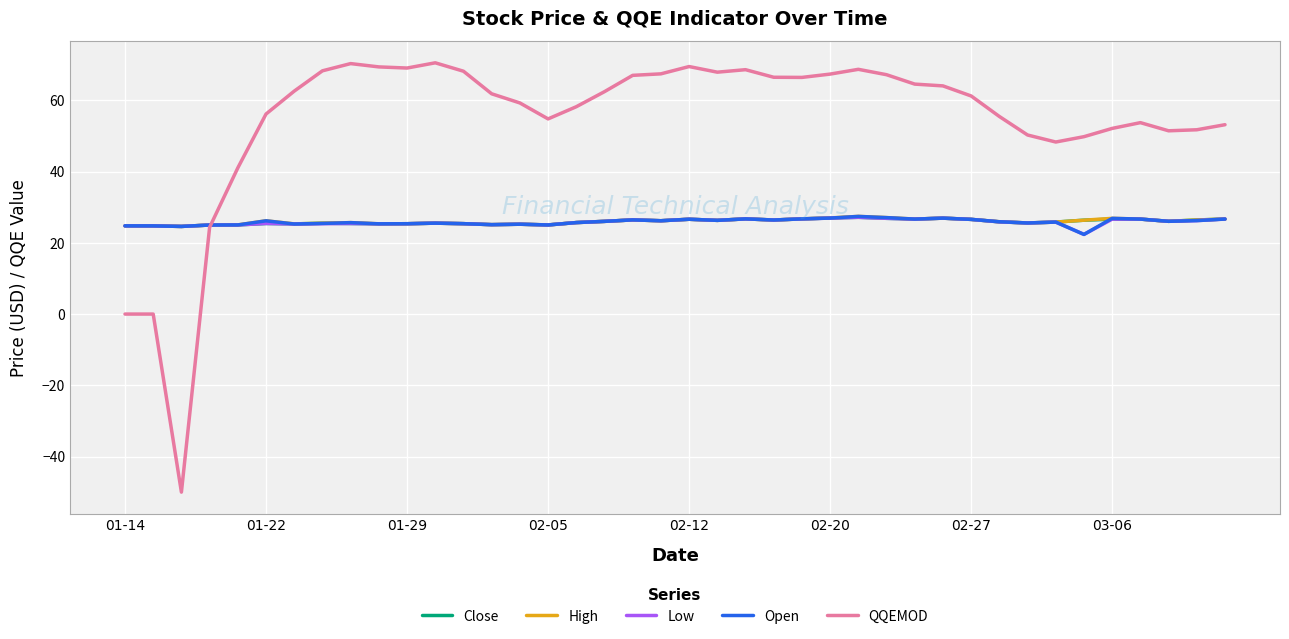

Which series has the widest spread of values?

QQEMOD